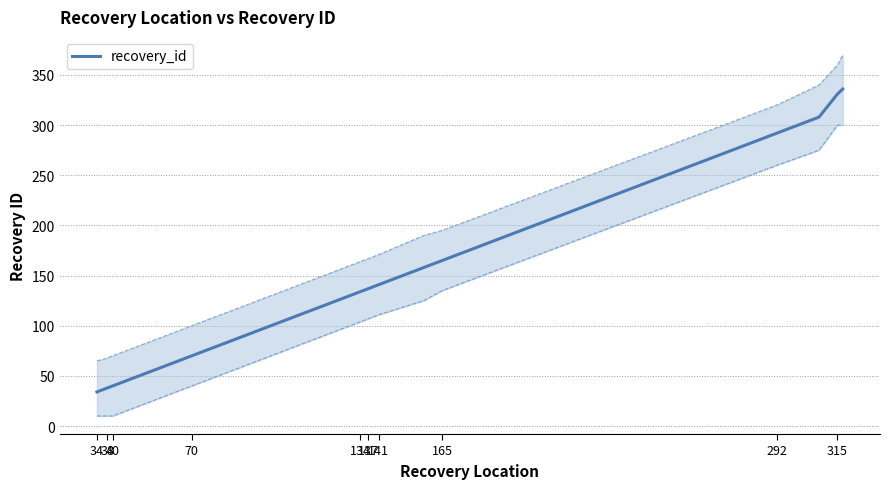

Is this an area chart (filled region under the line)?

No